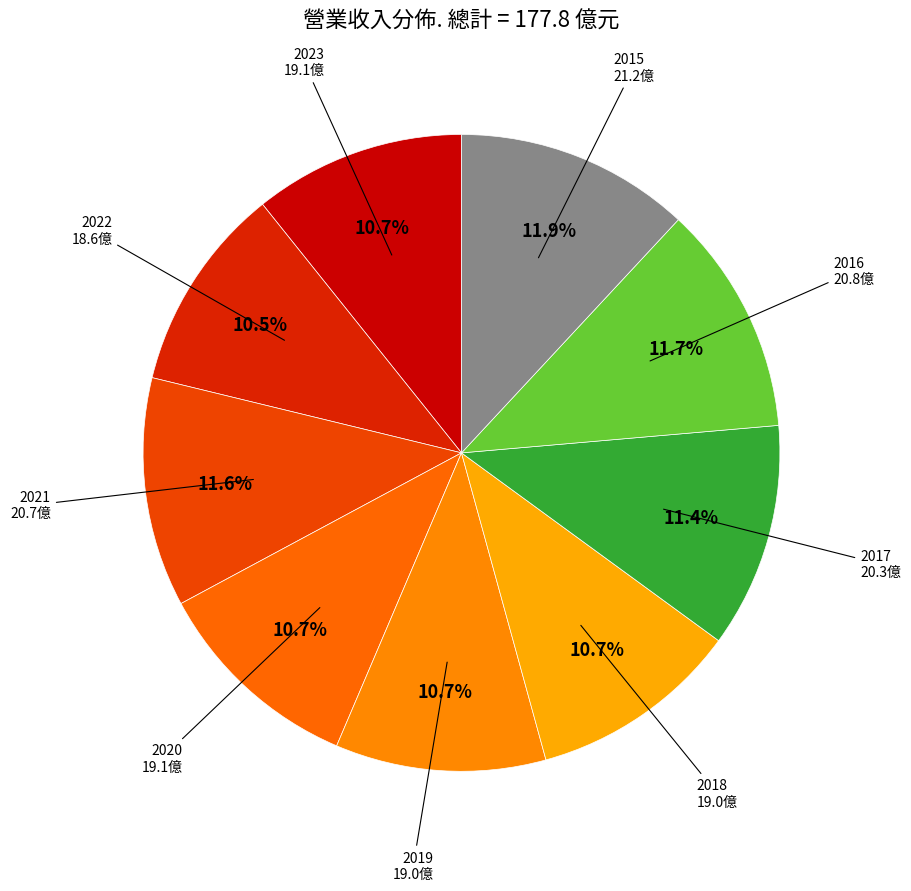

To the nearest percent, what is the combined percentage of 2020 and 2015?

23%